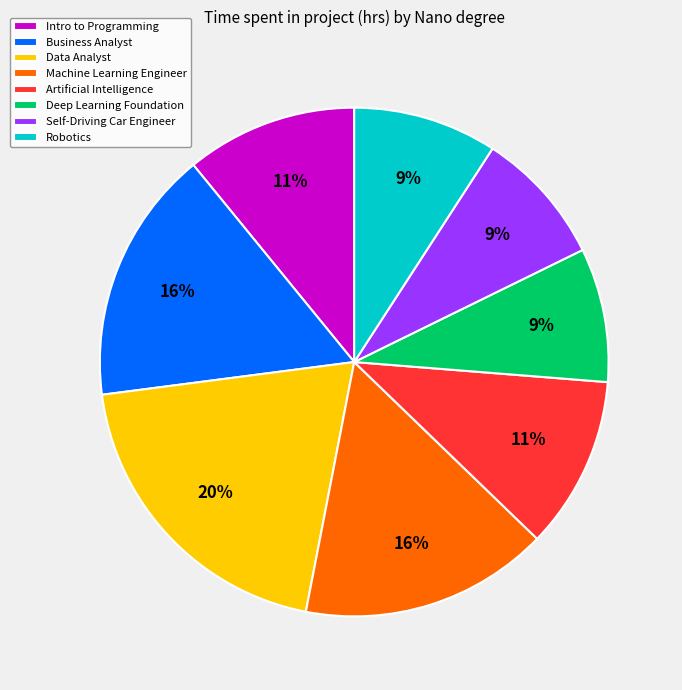

Which category has the biggest portion of the pie?

Data Analyst